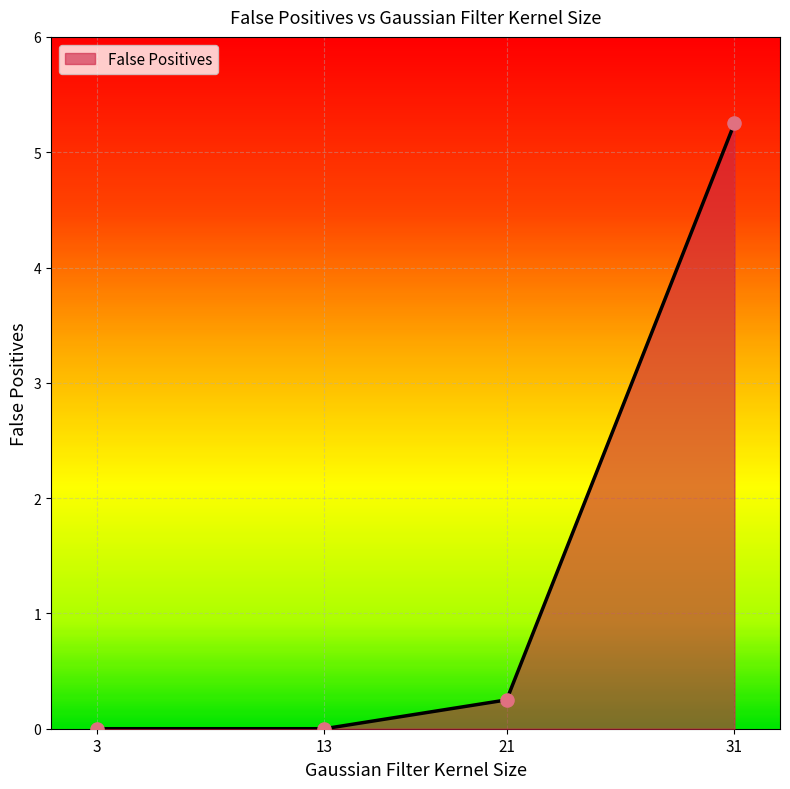

Between 31 and 13, which is larger?

31